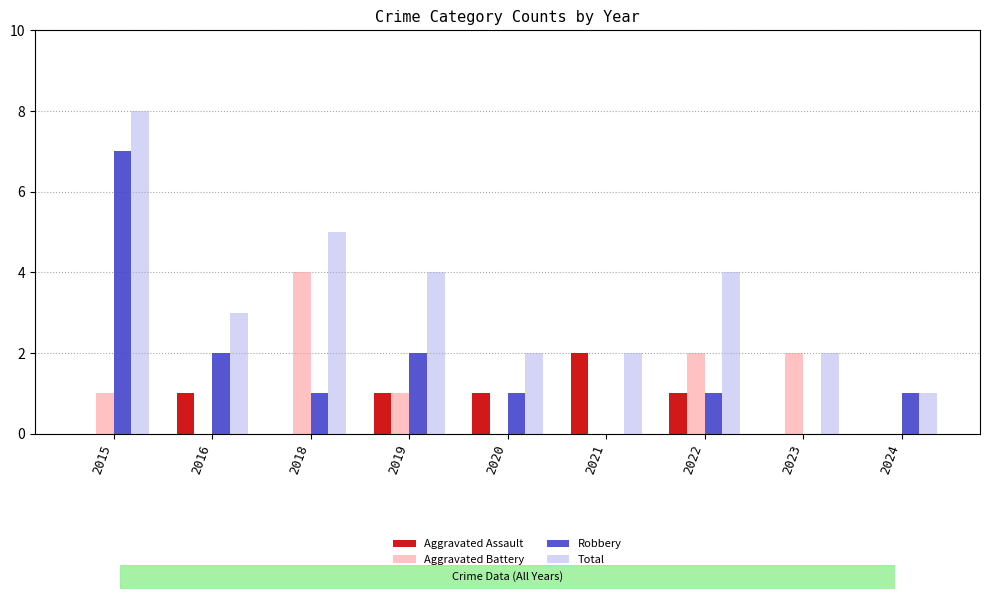

What is the difference between the Total values at 2022 and 2018?

1